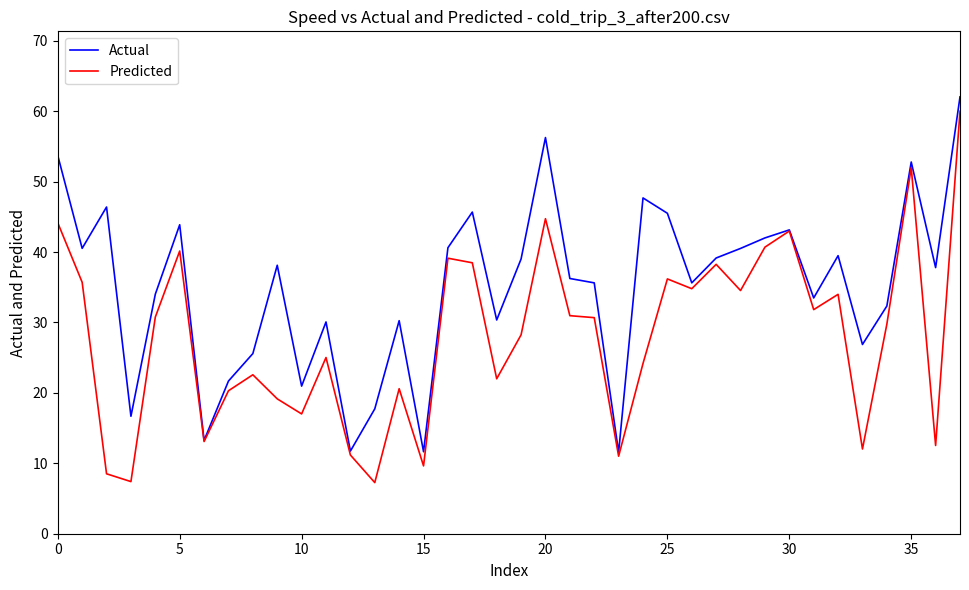

Which series has the largest total across all categories?

Actual